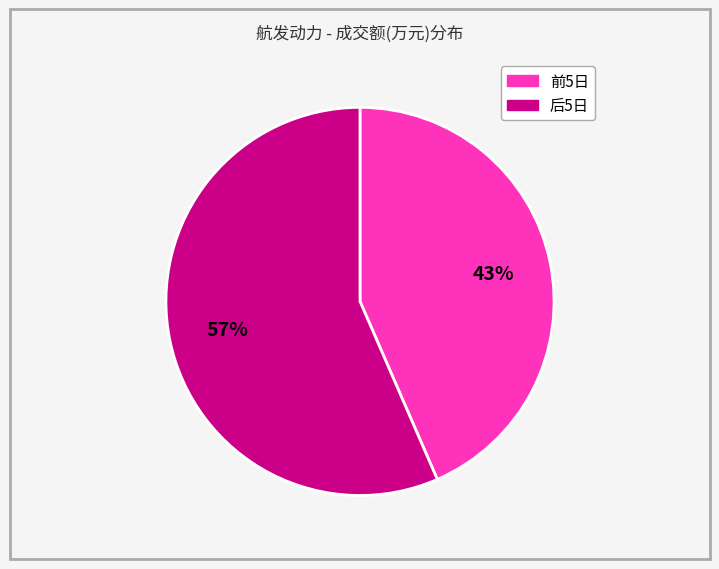

Is there any slice that represents more than half of the pie?

Yes